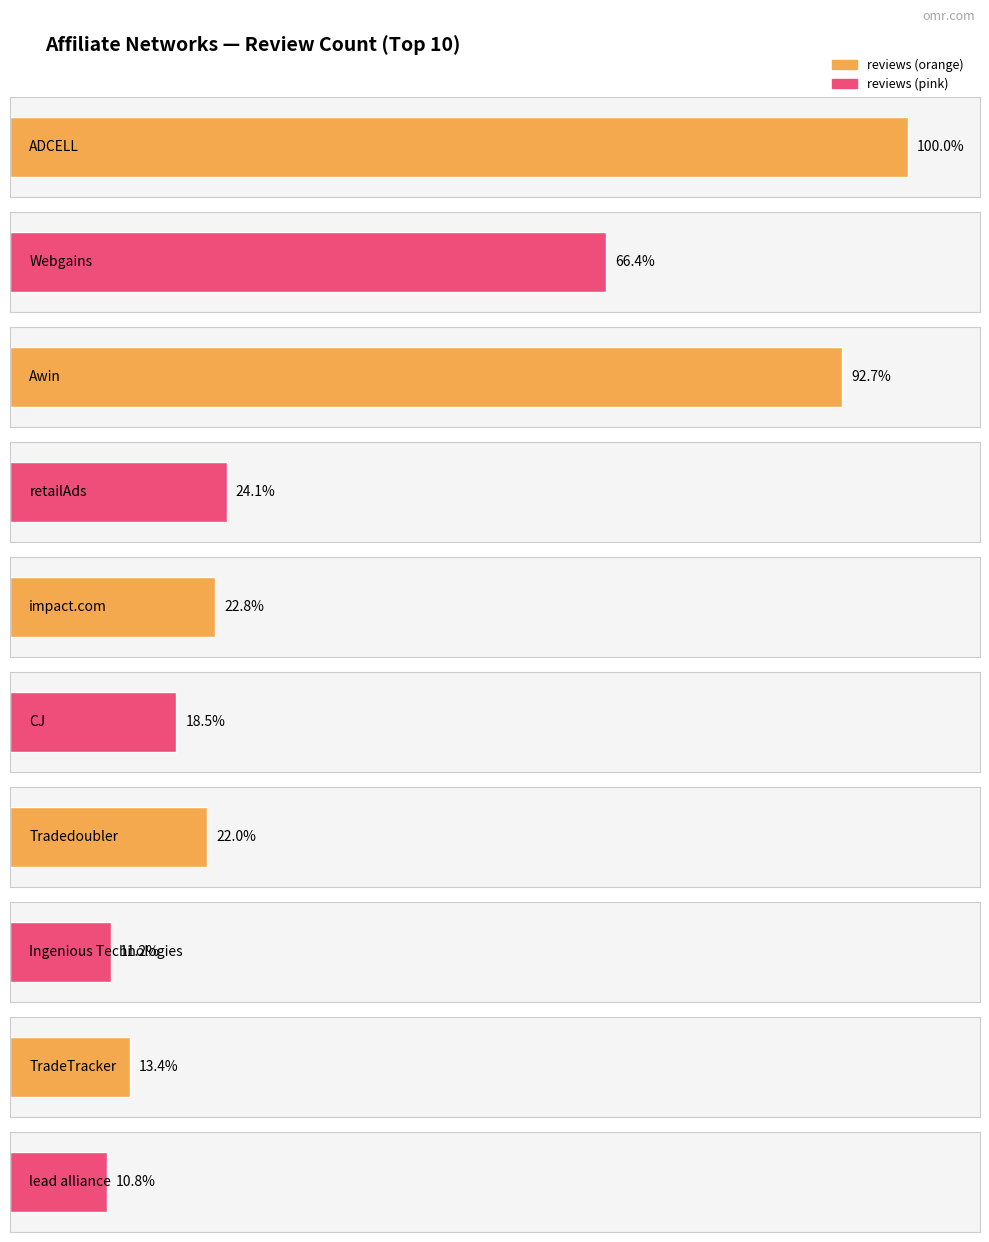

Reading left to right, list all the values displayed in this chart.

reviews: ADCELL=232.0	Webgains=154.0	Awin=215.0	retailAds=56.0	impact.com=53.0	CJ=43.0	Tradedoubler=51.0	Ingenious Technologies=26.0	TradeTracker=31.0	lead alliance=25.0
rating: ADCELL=4.7	Webgains=4.6	Awin=4.2	retailAds=4.7	impact.com=4.1	CJ=4.1	Tradedoubler=4.0	Ingenious Technologies=4.6	TradeTracker=4.2	lead alliance=4.4